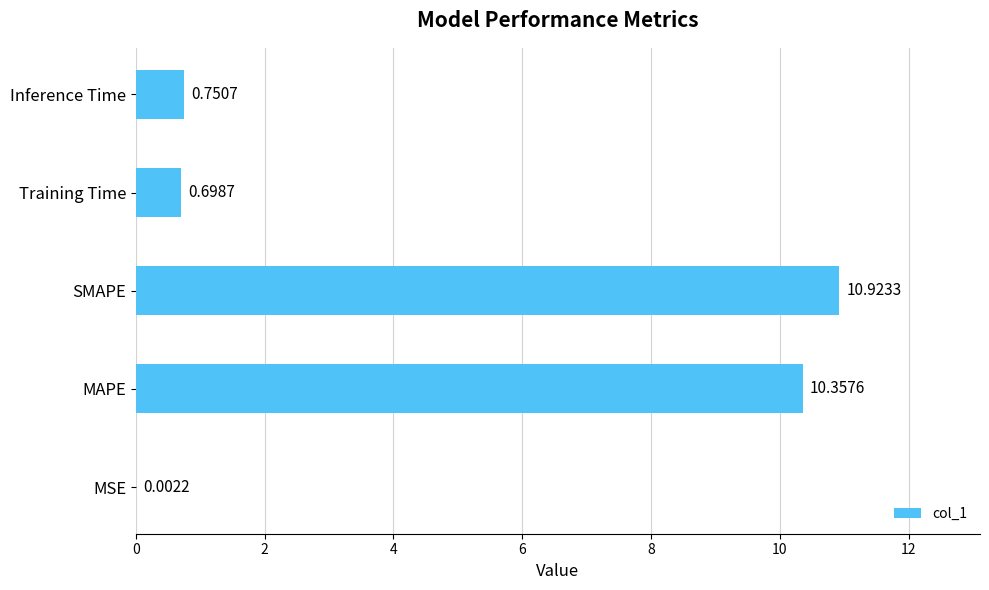

Which category has the highest value across all series?

SMAPE